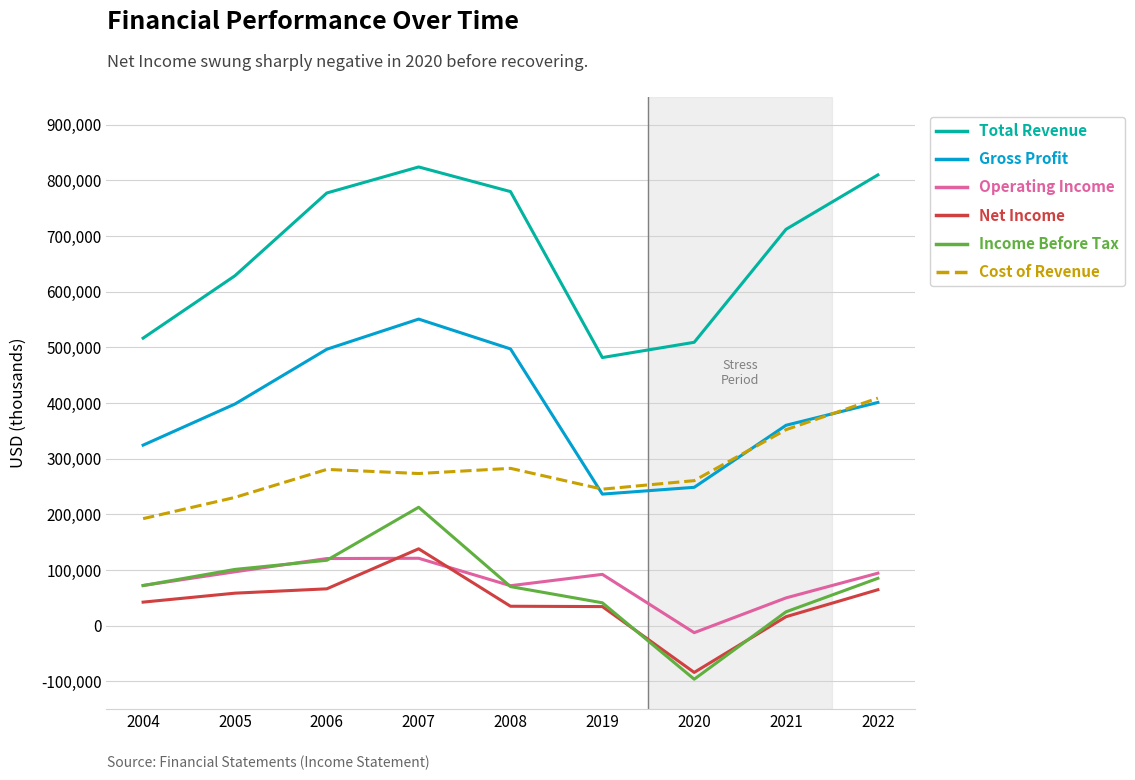

After their last crossing, which series has the higher values: Income Before Tax or Operating Income?

Operating Income